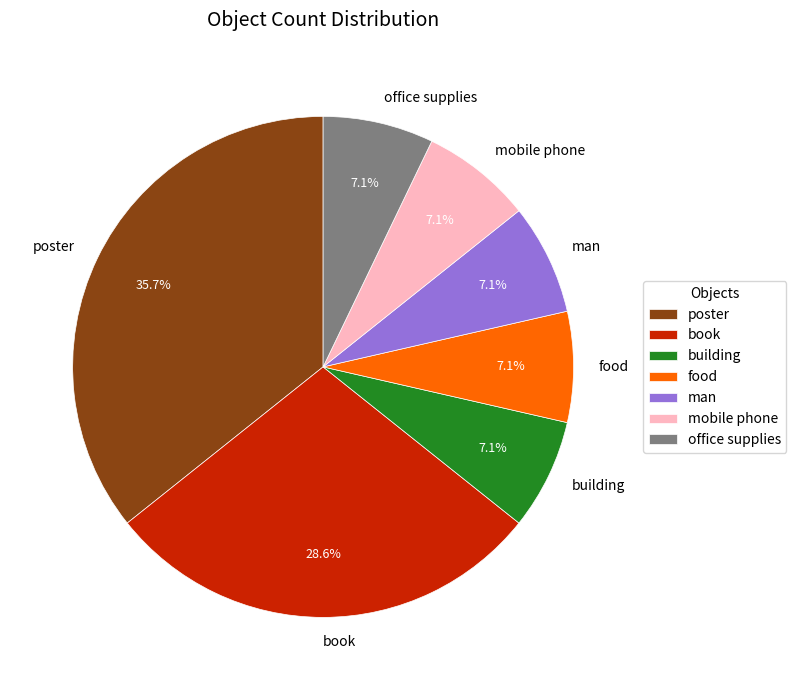

Which category has the biggest portion of the pie?

poster